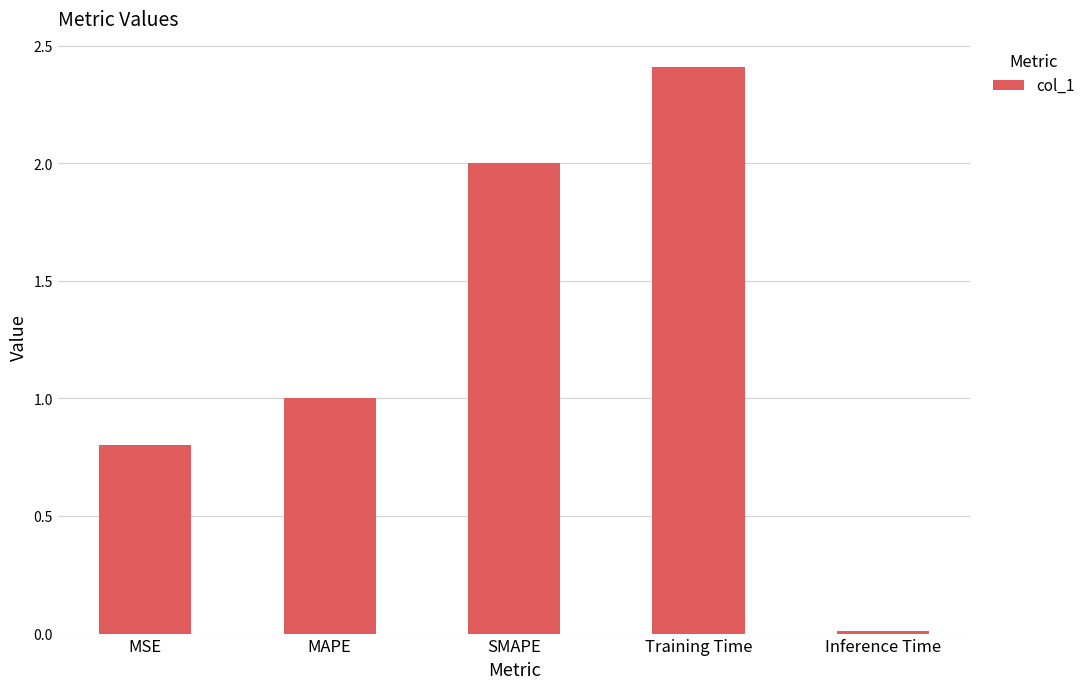

Which label corresponds to the largest value in the chart?

Training Time